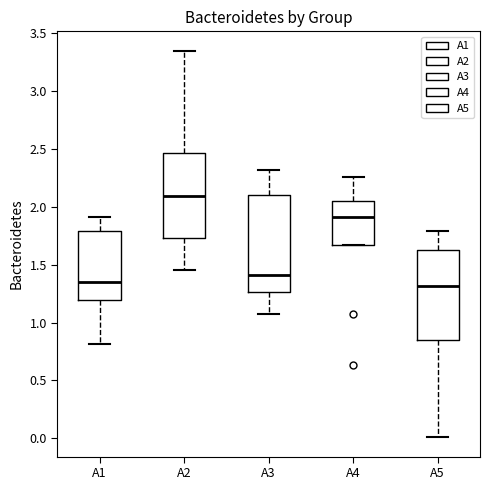

Where does the median line of the box for A2 sit on the y-axis? The values are not printed on the chart, so give them approximately, as read against the axis.

2.10